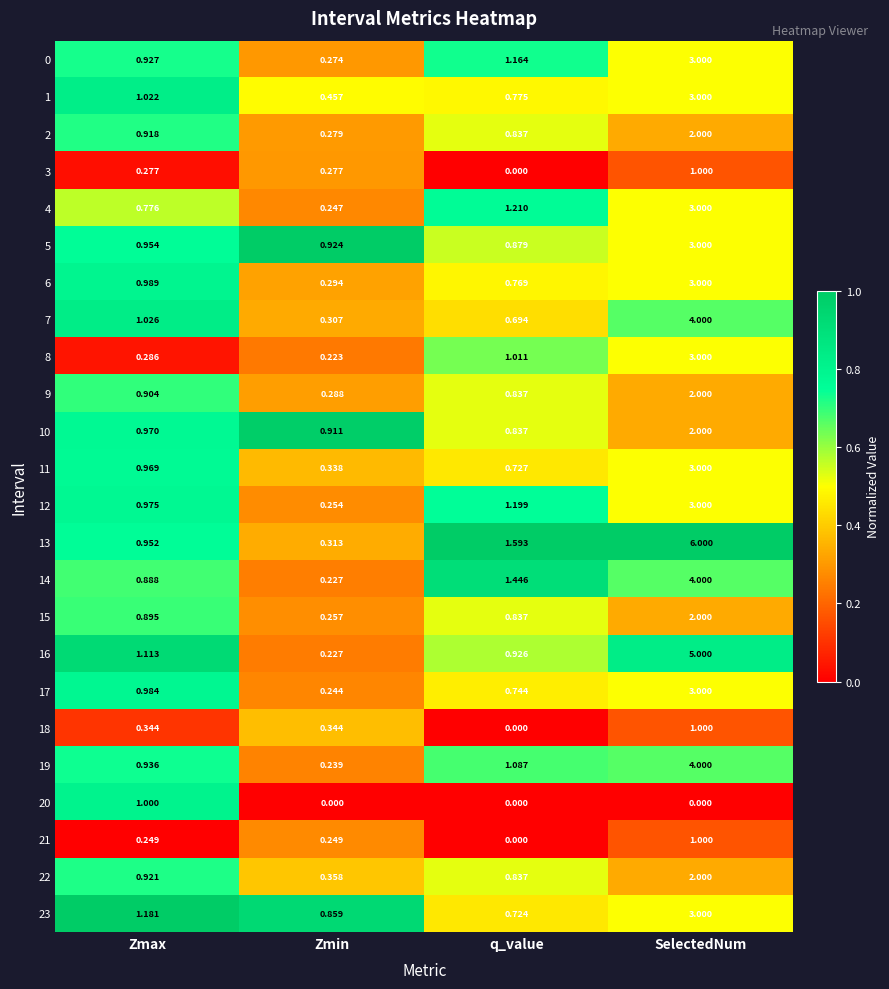

Is the value of 10 at q_value greater than the value of 0 at SelectedNum?

No